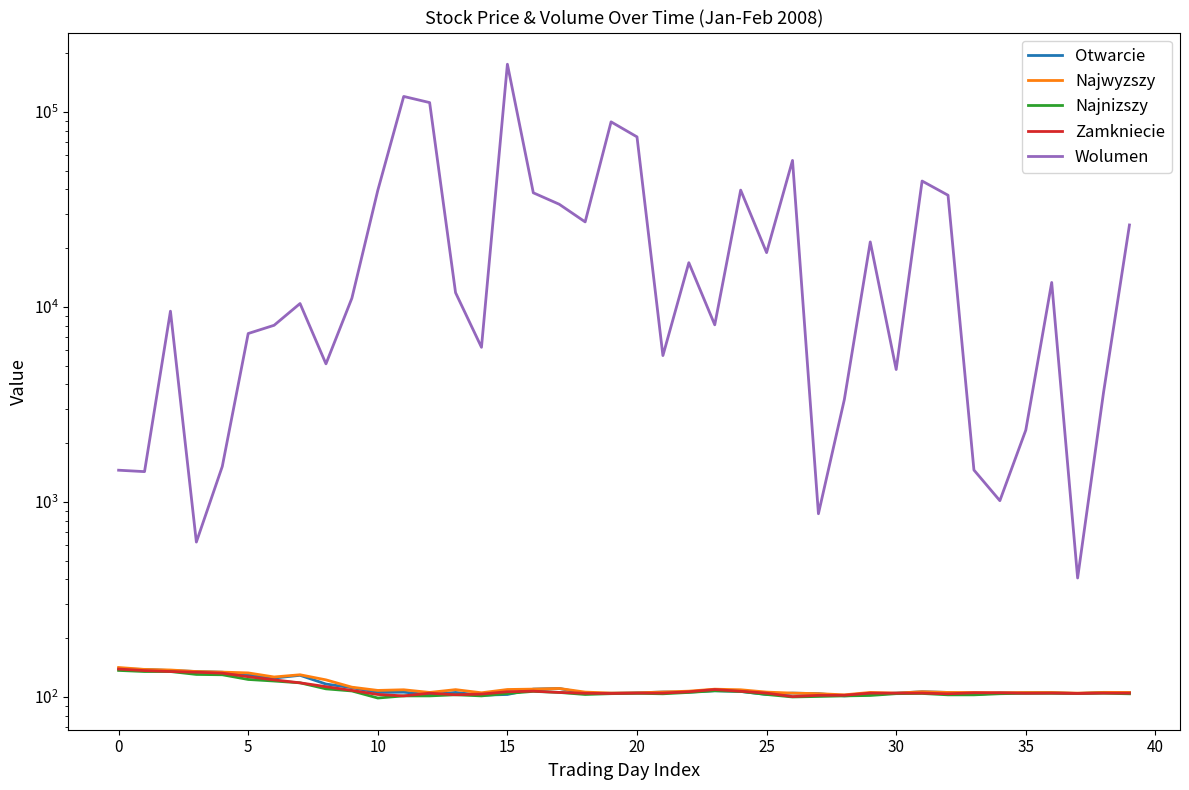

What is the total value across all series at 31?

44595.1